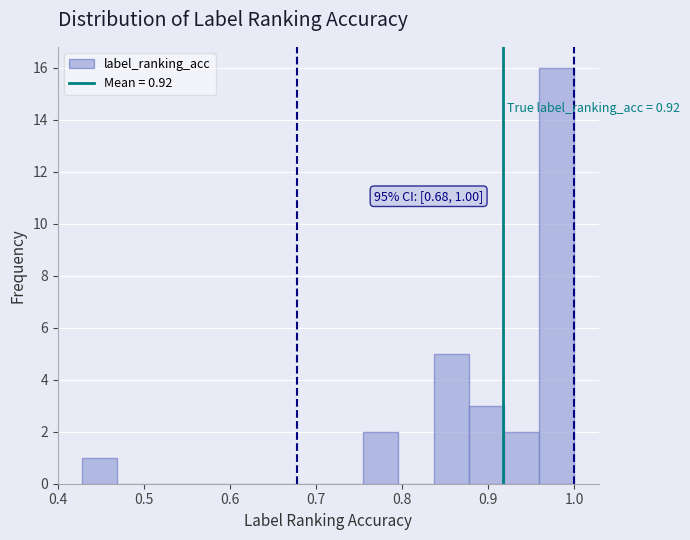

Over which range of the x-axis is the bar tallest?

0.96 to 1.00